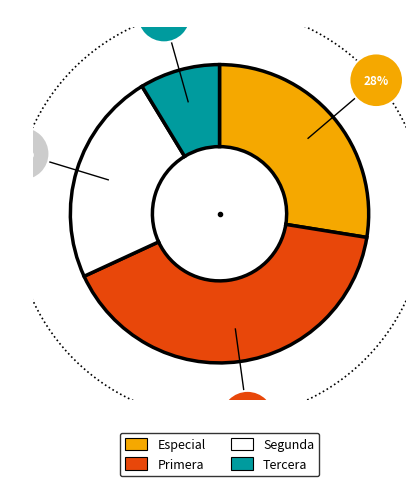

Combined, do Tercera and Especial account for over 50%?

No